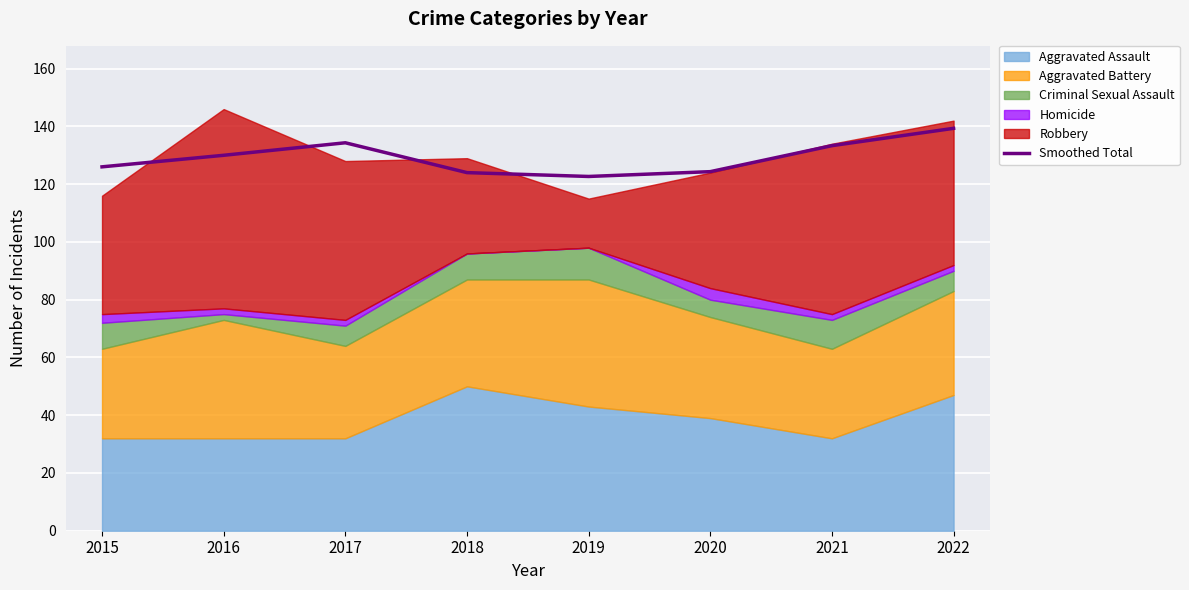

Rank the categories by value from highest to lowest.

2022, 2017, 2021, 2016, 2015, 2020, 2018, 2019